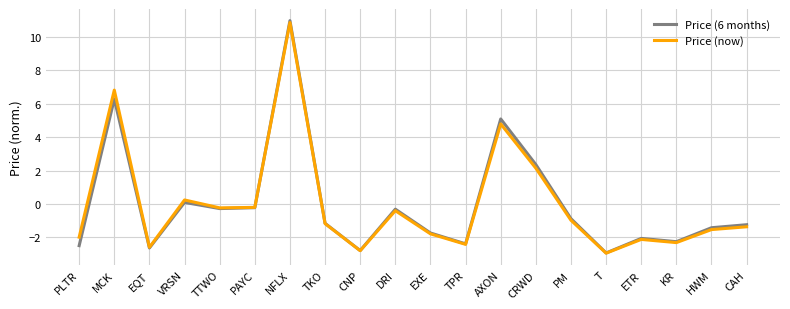

What is the difference between the highest and lowest values at PLTR?

0.5